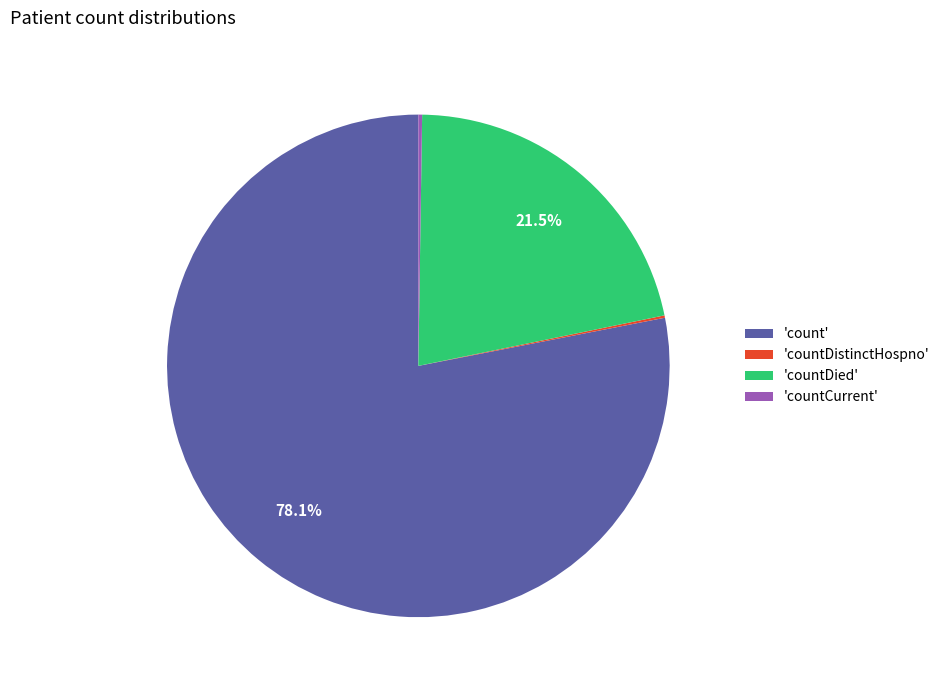

What percentage is NOT represented by 'countDied'?

78.5%